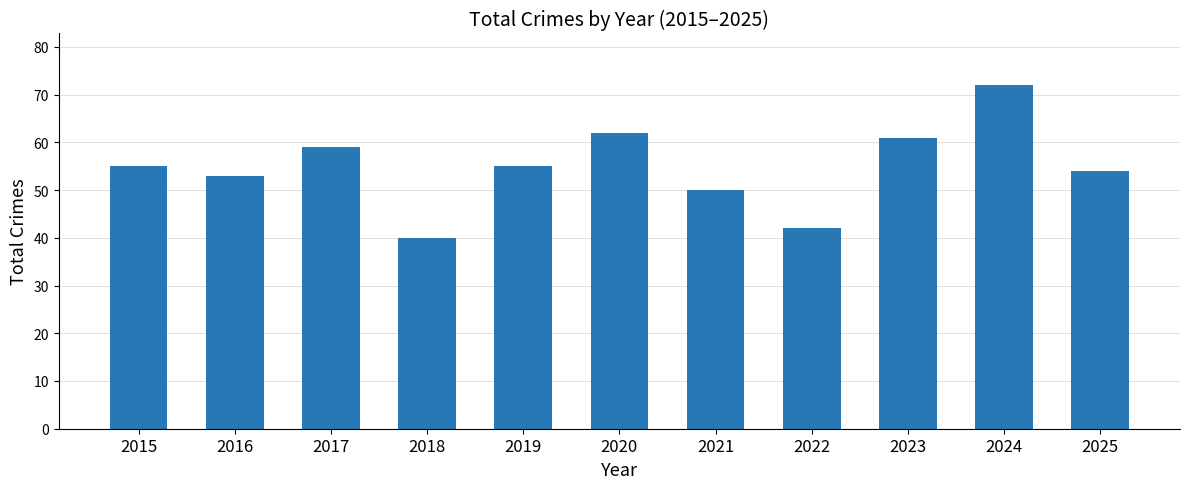

What is the approximate value at 2020, to the nearest 5?

60